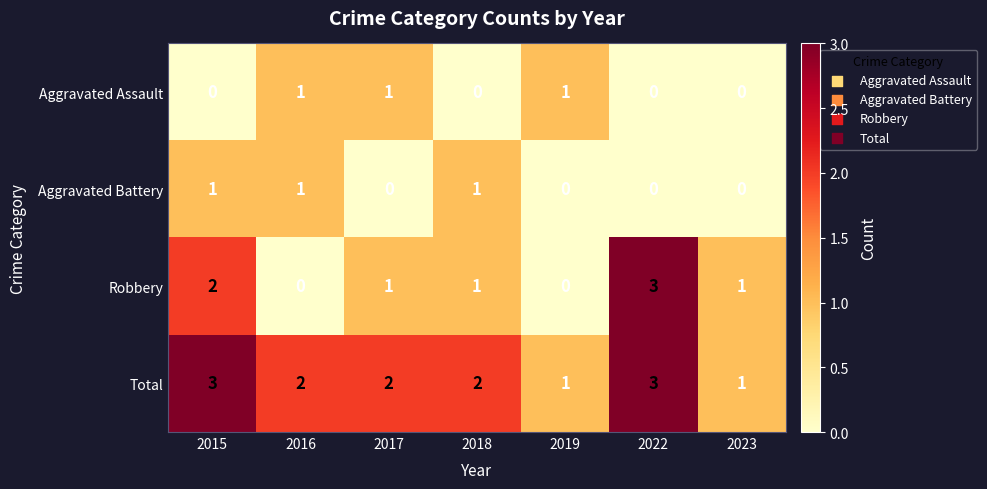

Is the value of Robbery at 2016 greater than the value of Total at 2022?

No